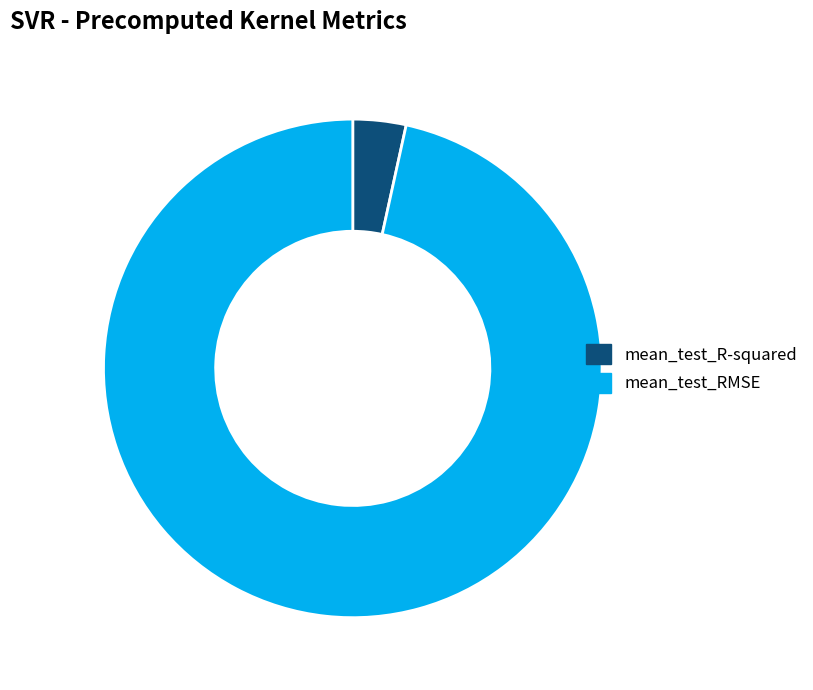

Which has a higher value, mean_test_R-squared or mean_test_RMSE?

mean_test_RMSE